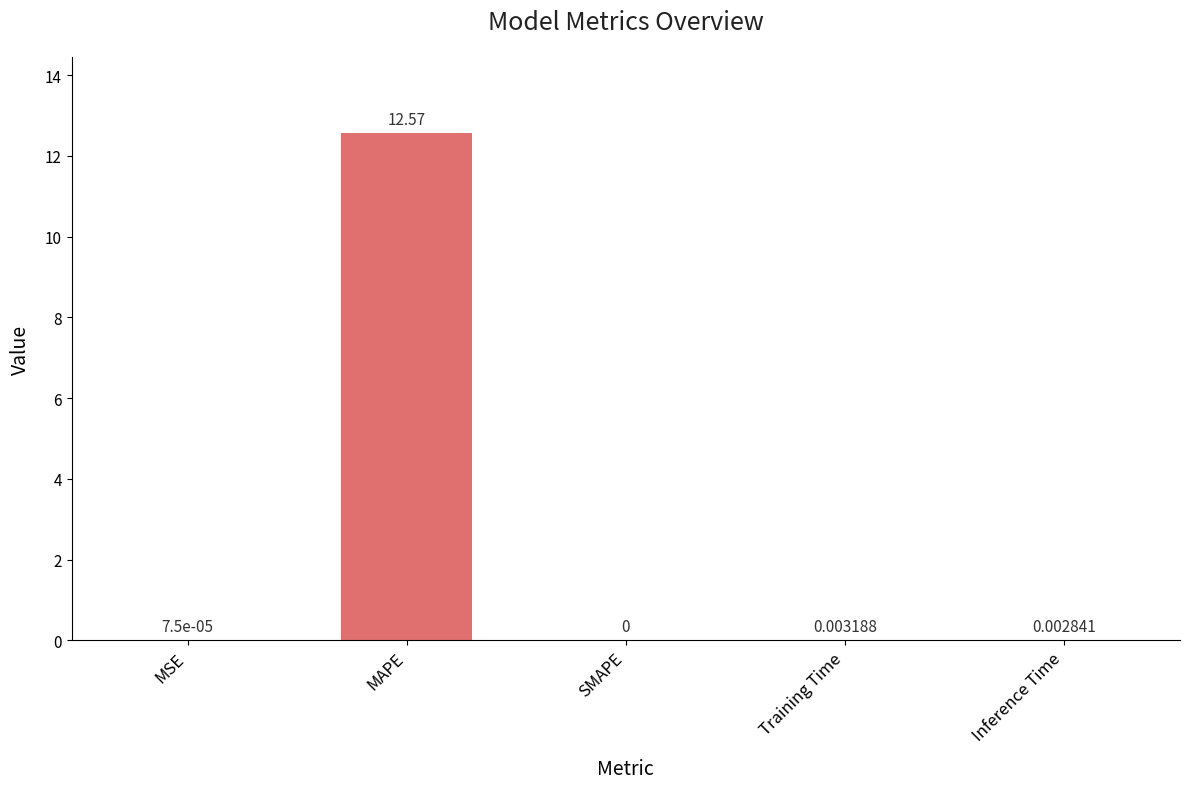

Which has a higher value, MAPE or MSE?

MAPE